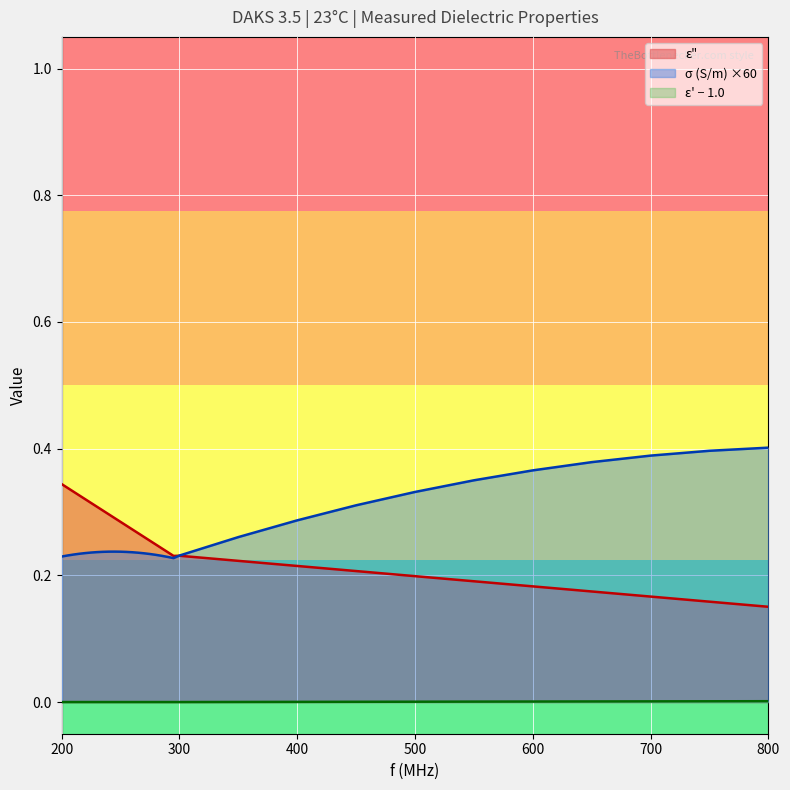

What is the lowest value of the ε" series?

0.2